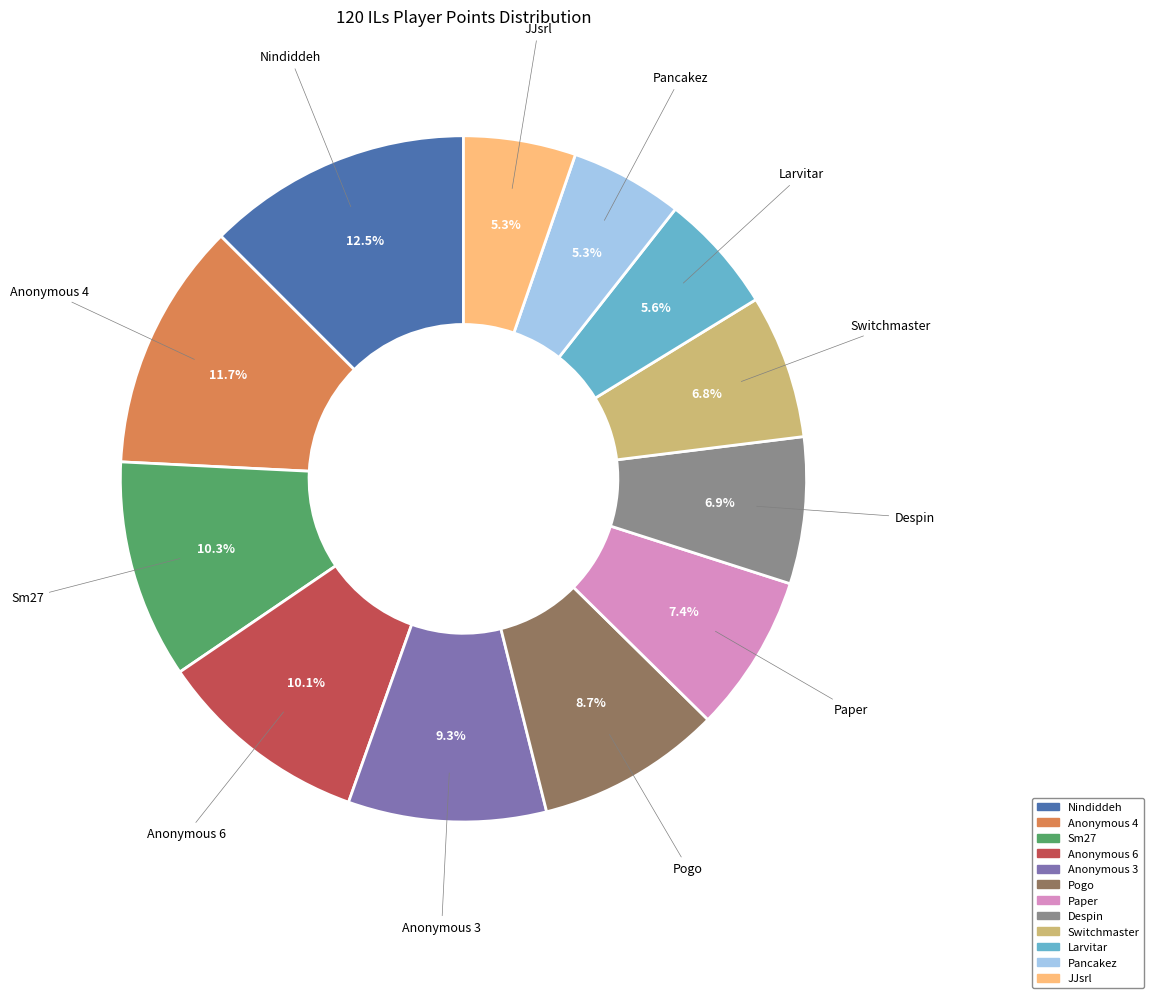

What is the largest slice in the pie chart?

Nindiddeh